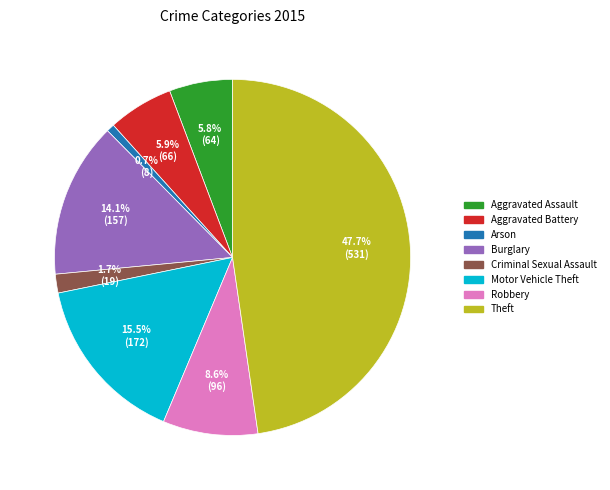

What is the total percentage of Criminal Sexual Assault and Burglary?

15.8%